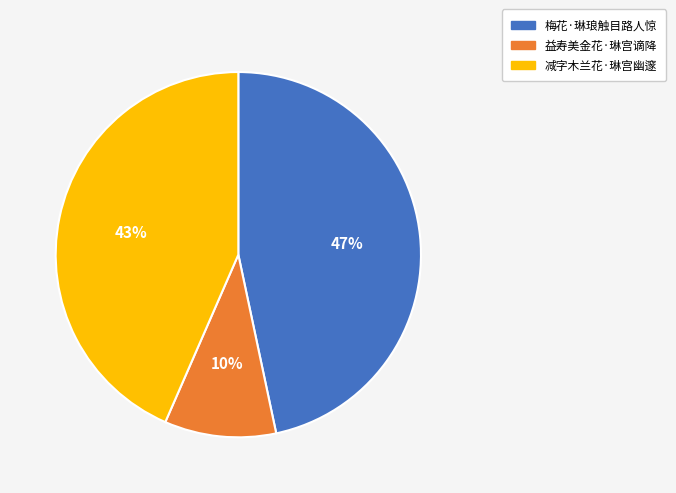

Which has a higher value, 益寿美金花·琳宫谪降 or 梅花·琳琅触目路人惊?

梅花·琳琅触目路人惊